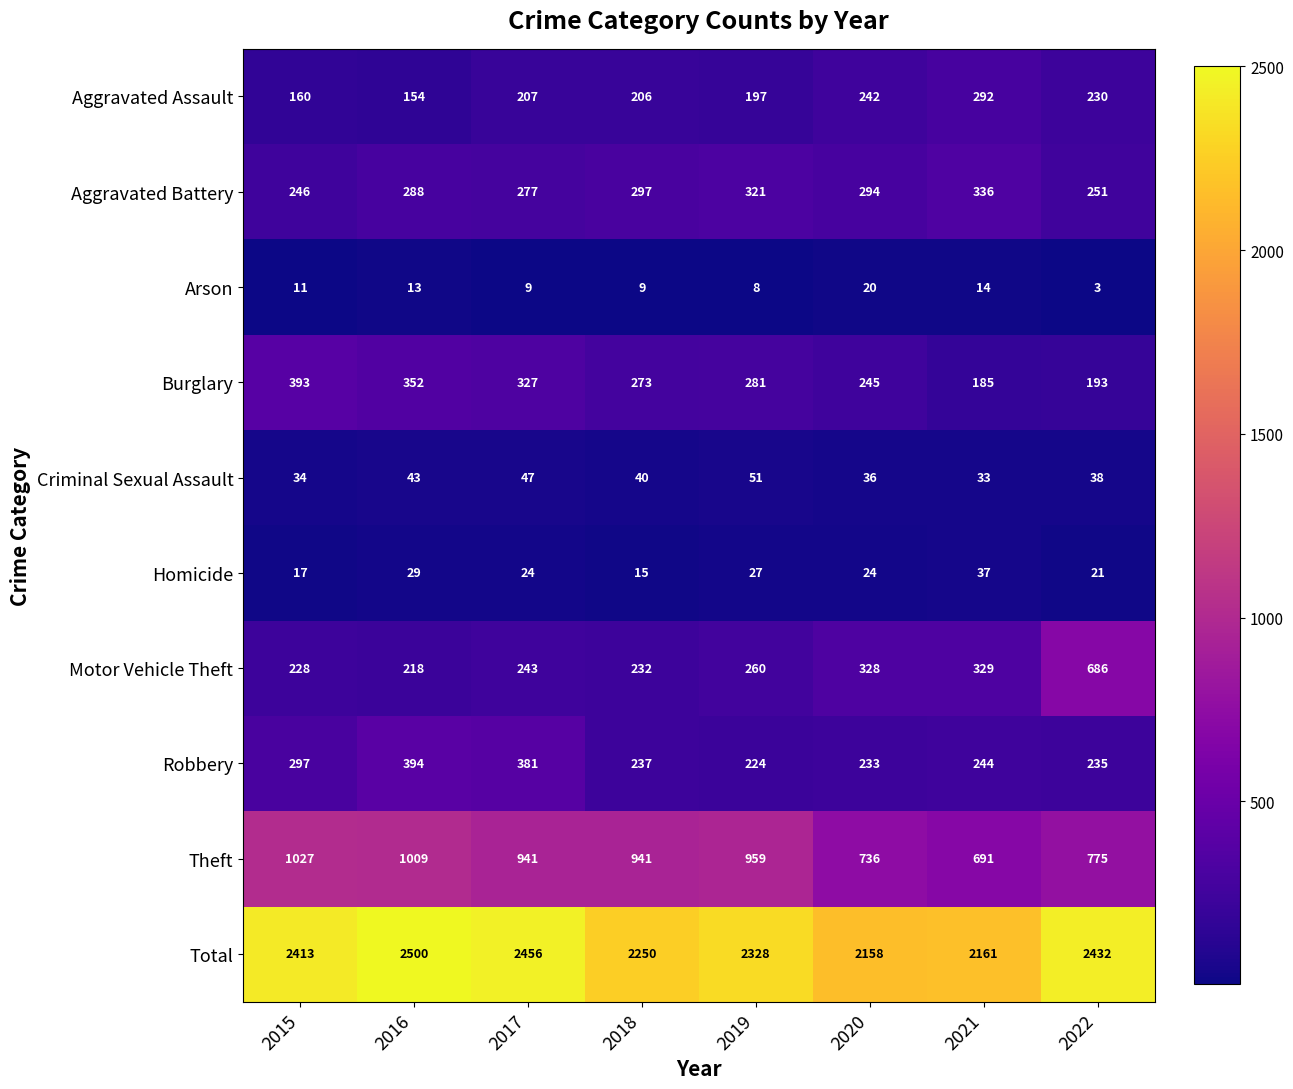

What is the difference between the second highest and minimum values in the Robbery series?

157